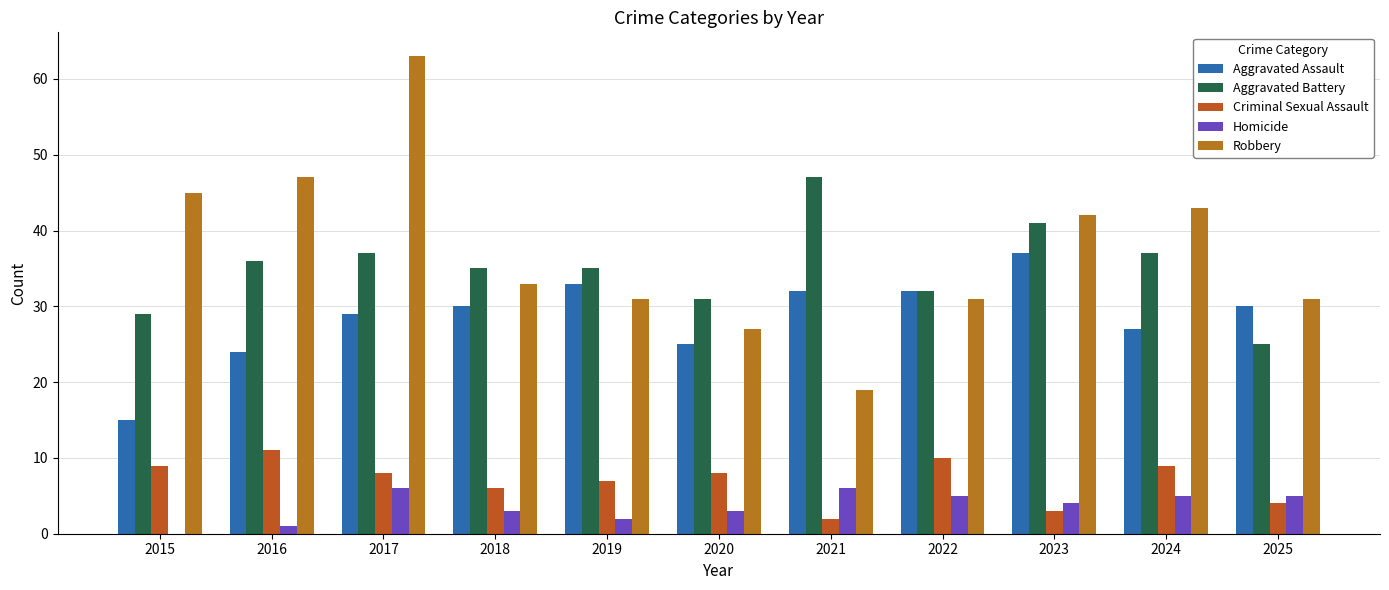

Read the Homicide value at 2023.

4